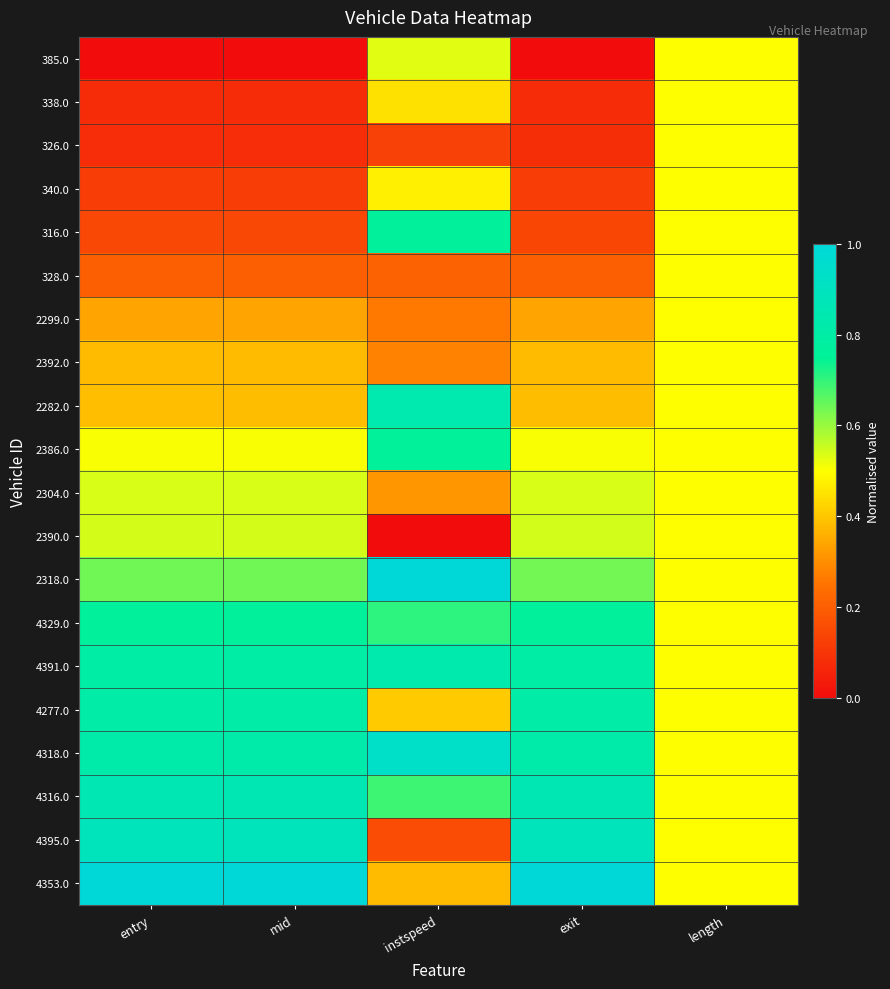

What is the greatest value displayed?

1.0